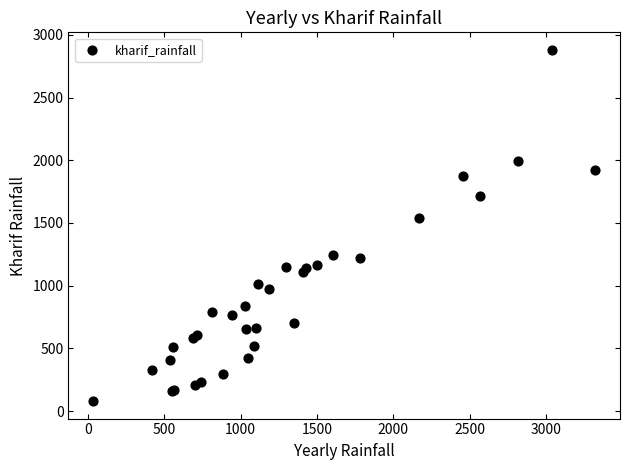

What Y value in the scatter plot is closest to 1480?

1543.8